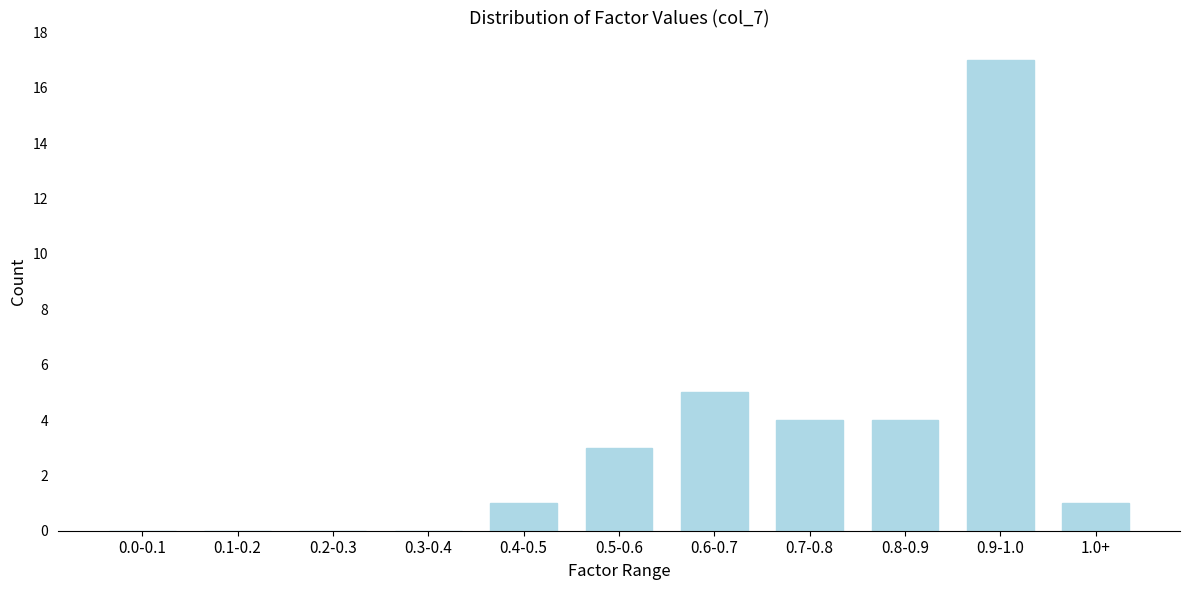

Reading right to left, transcribe all the data shown in this chart.

1.0+=1	0.9-1.0=17	0.8-0.9=4	0.7-0.8=4	0.6-0.7=5	0.5-0.6=3	0.4-0.5=1	0.3-0.4=0	0.2-0.3=0	0.1-0.2=0	0.0-0.1=0